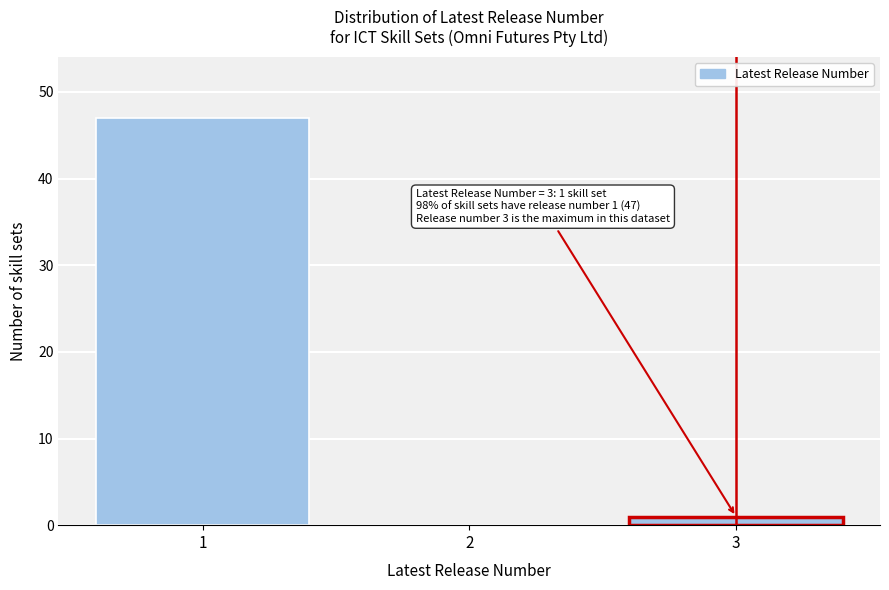

Over which range of the x-axis is the bar tallest?

0.5 to 1.5